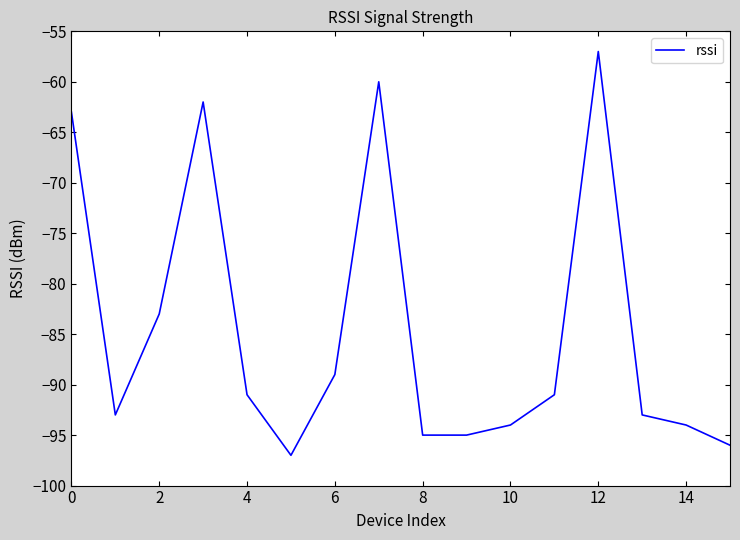

How many interior local peaks (higher than both neighbors) does the data have?

3